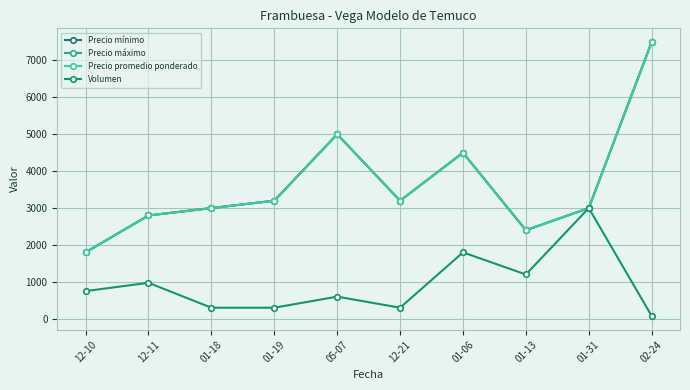

Does the chart have visible grid lines?

Yes